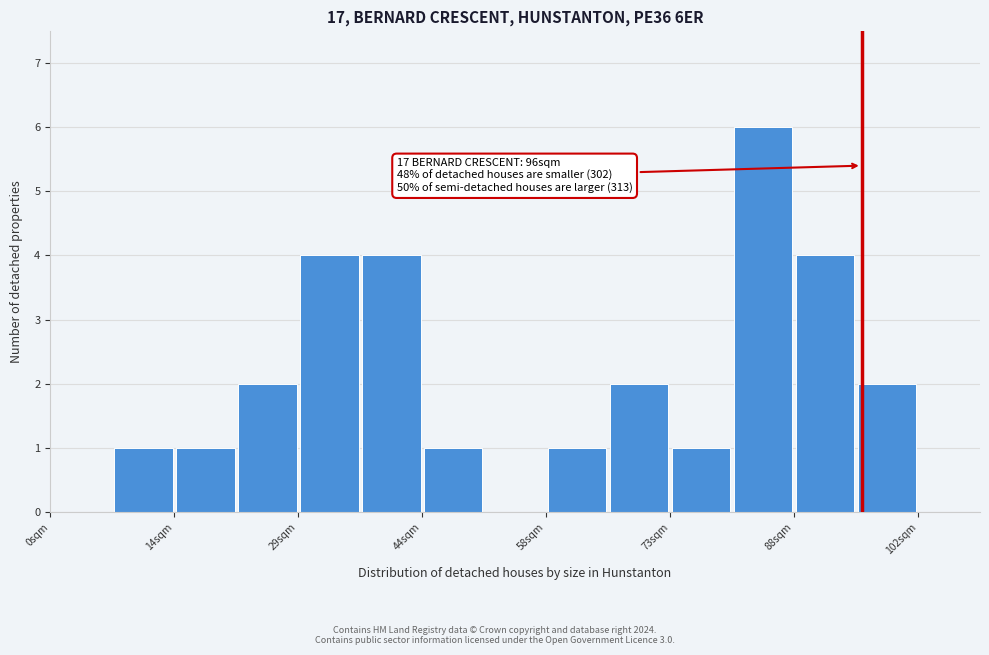

Read against the x-axis, roughly where is the centre of the tallest bar?

84